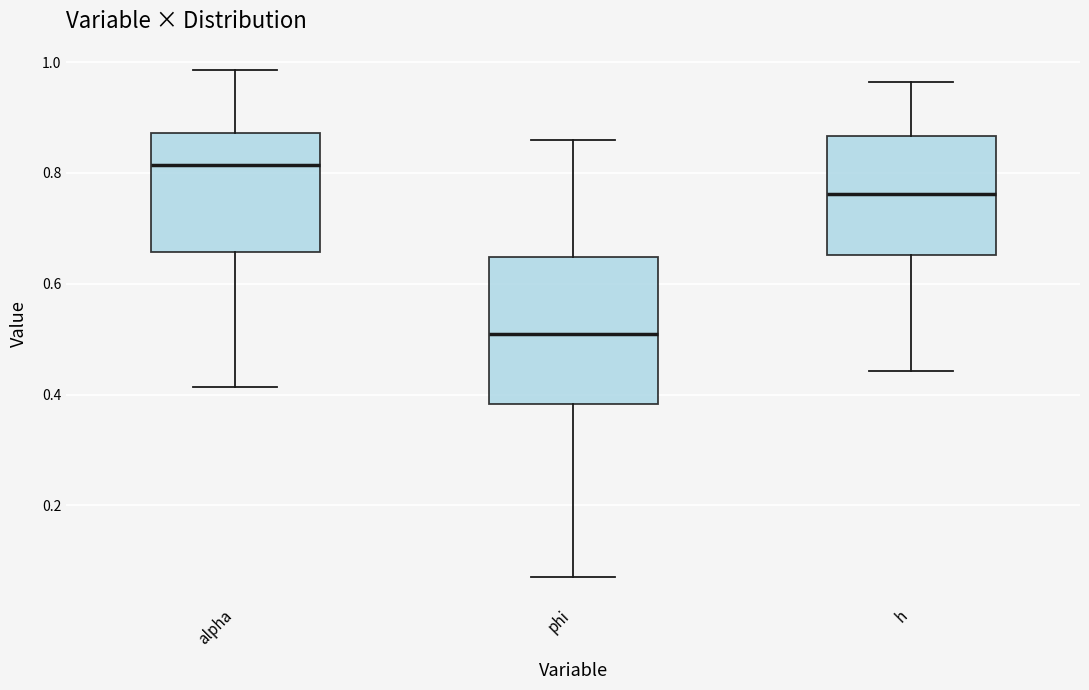

Reading left to right, read every box against the y-axis: the position of its median line, the range the box covers, and the ends of its whiskers. The values are not printed on the chart, so give them approximately, as read against the axis.

alpha: median 0.82, box 0.66 to 0.88, whiskers 0.42 to 0.98
phi: median 0.52, box 0.38 to 0.64, whiskers 0.06 to 0.86
h: median 0.76, box 0.66 to 0.86, whiskers 0.44 to 0.96